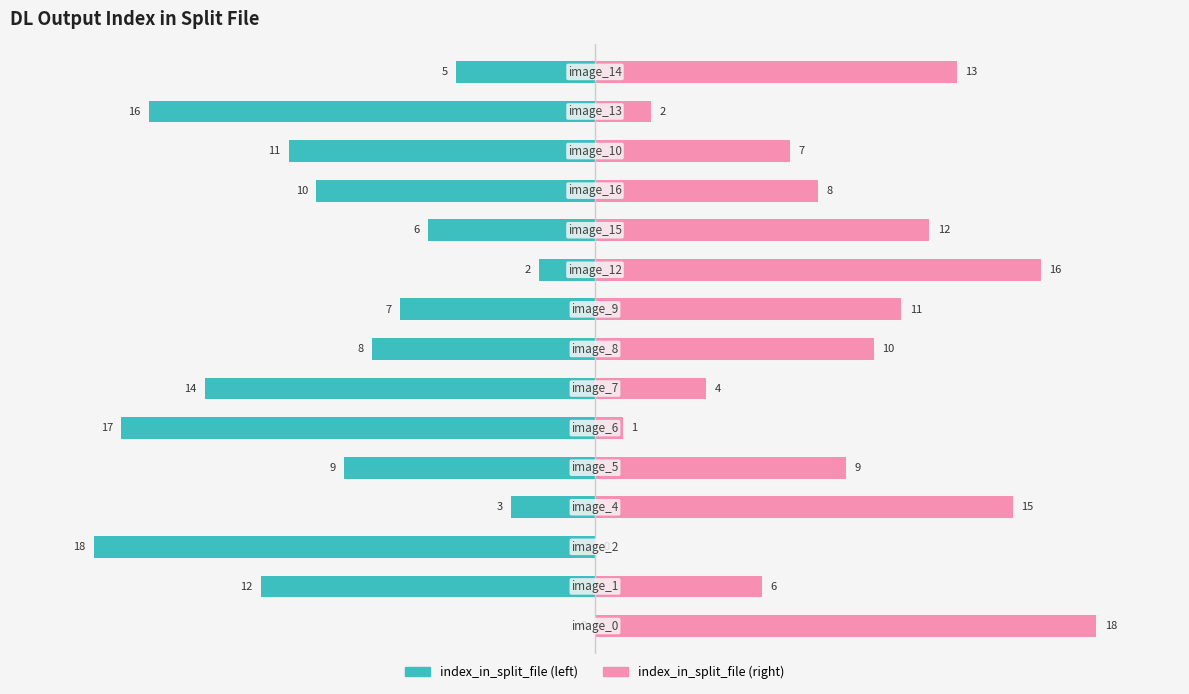

Between 15 and 11, which series saw the biggest shift?

index_in_split_file (left)